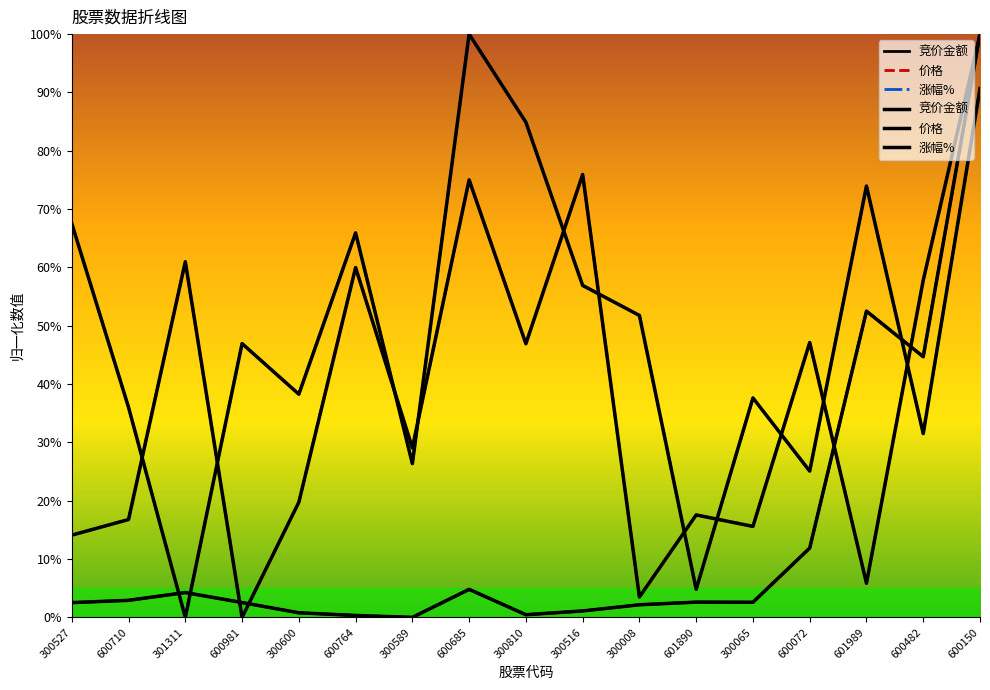

True or false: 价格 has a value of 5.1 at 300008.

False